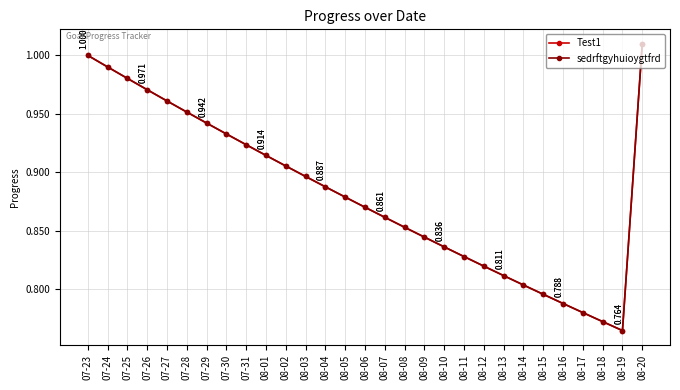

The sedrftgyhuioygtfrd series shows 1.5 at 07-27. True or false?

False